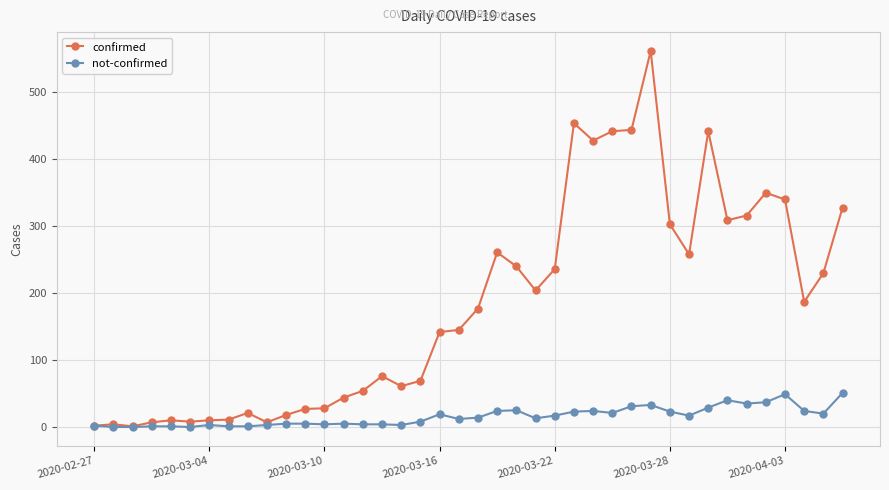

True or false: confirmed has more than 2 interior local peaks.

True